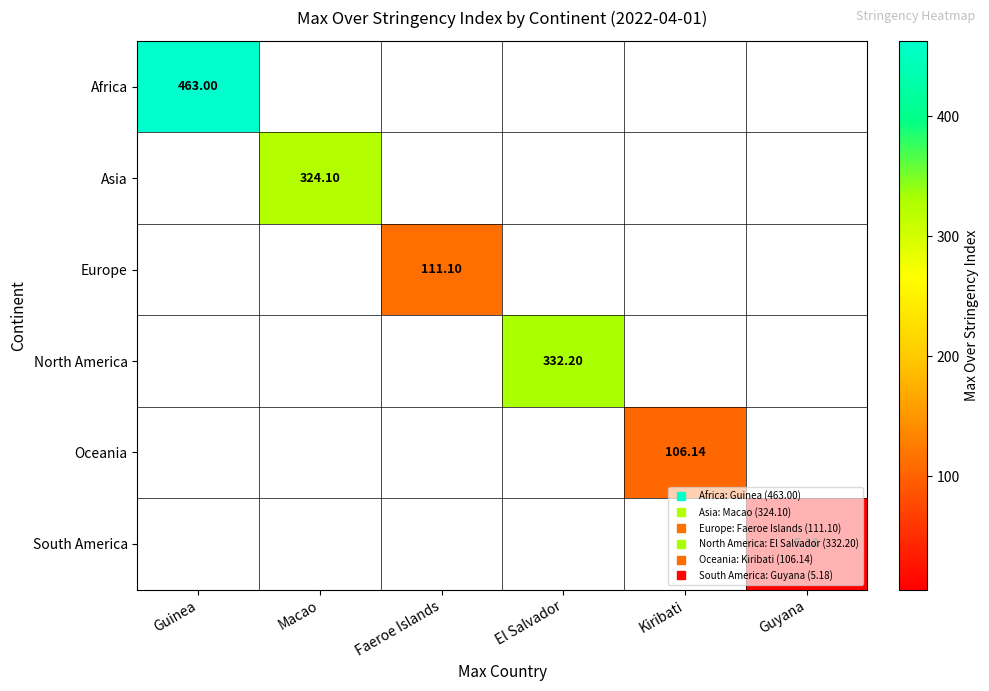

Count the number of categories in the chart.

6